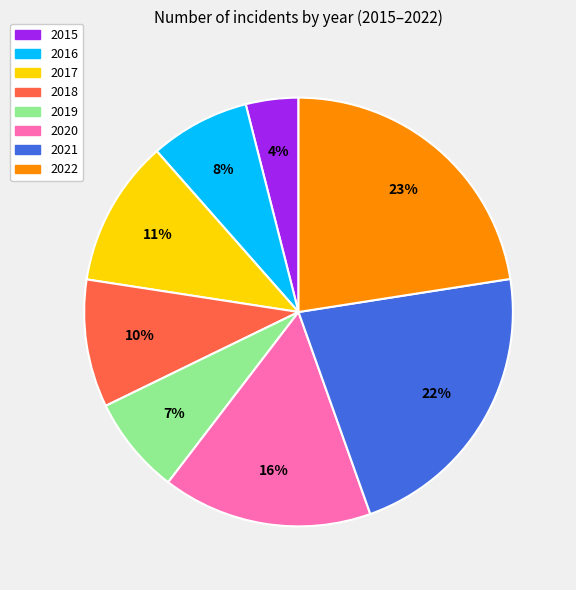

Between 2020 and 2022, which is larger?

2022